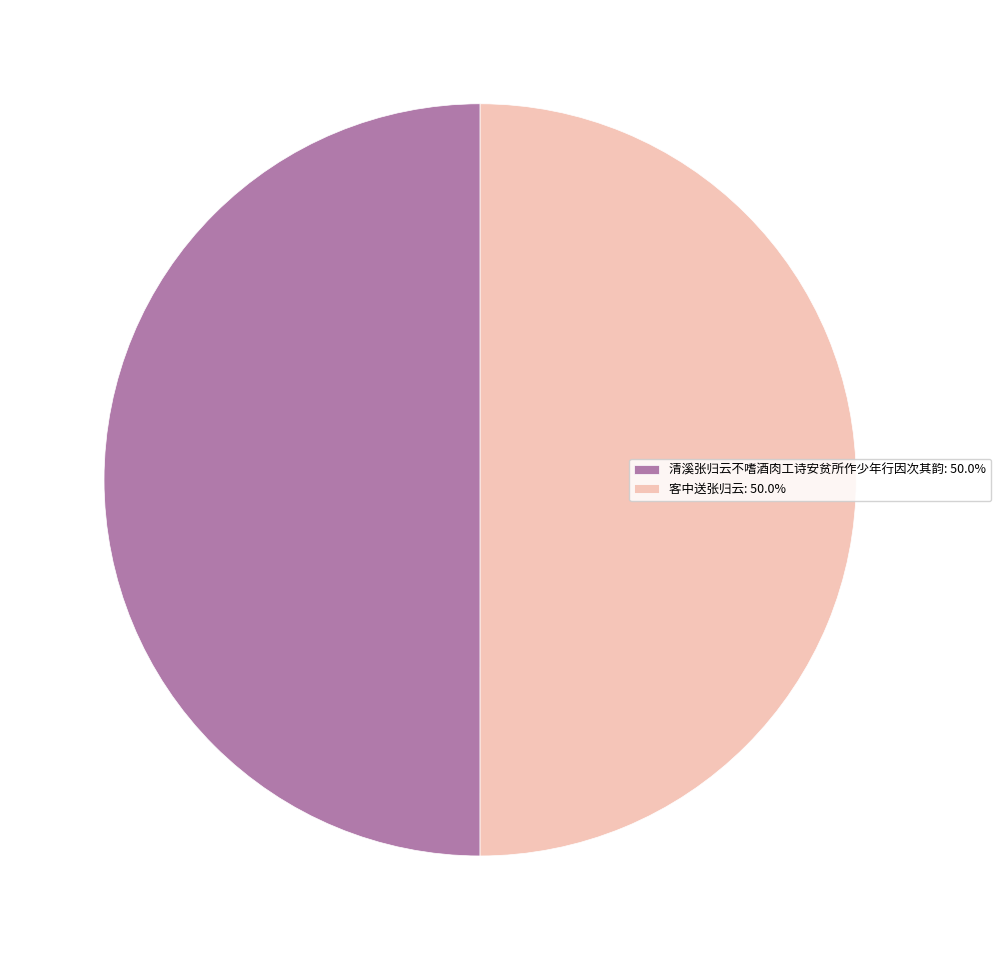

Approximately how many times larger is the value at 客中送张归云: 50.0% compared to 清溪张归云不嗜酒肉工诗安贫所作少年行因次其韵: 50.0%?

1.0